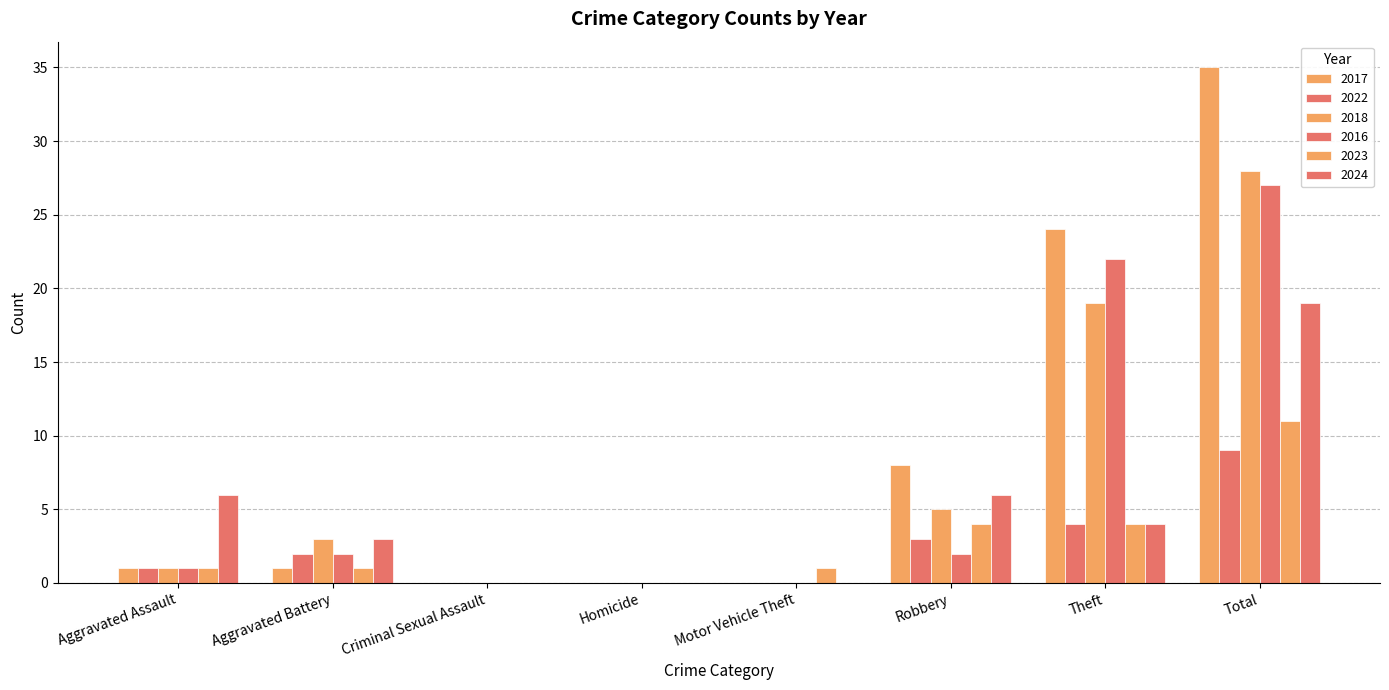

Which has a higher value, Motor Vehicle Theft or Criminal Sexual Assault?

Motor Vehicle Theft